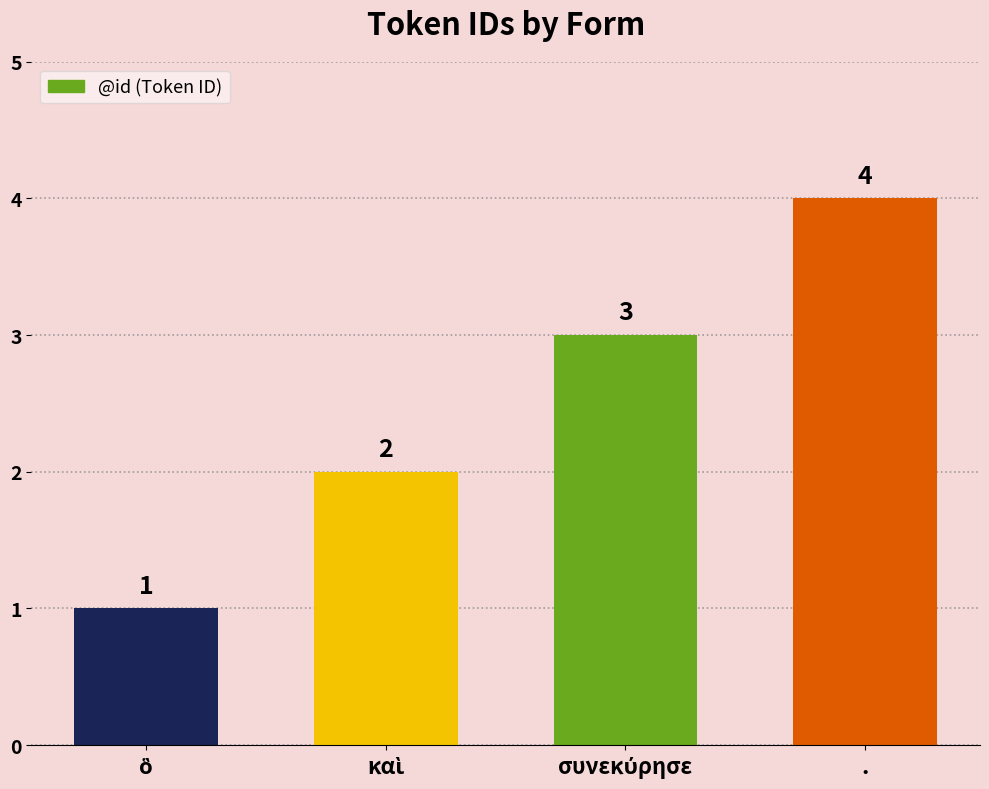

The value at . is 5. True or false?

False